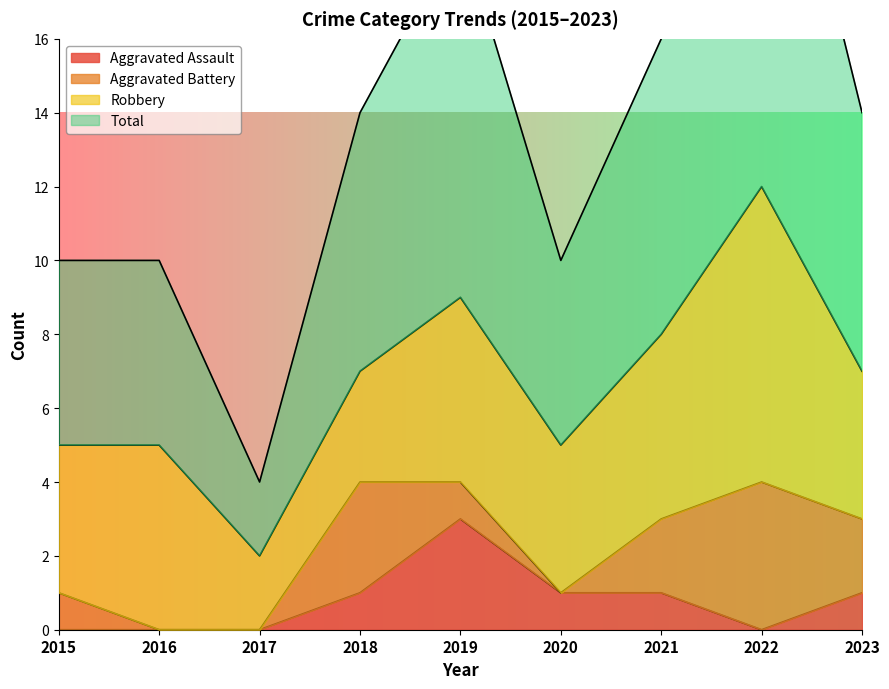

The Aggravated Assault series shows 0 at 2015. True or false?

True